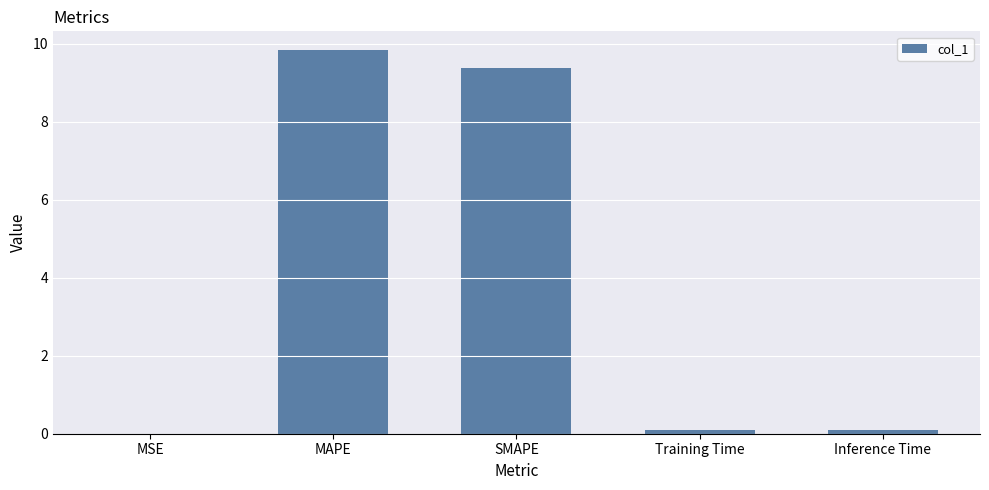

What is the approximate value at SMAPE?

9.4